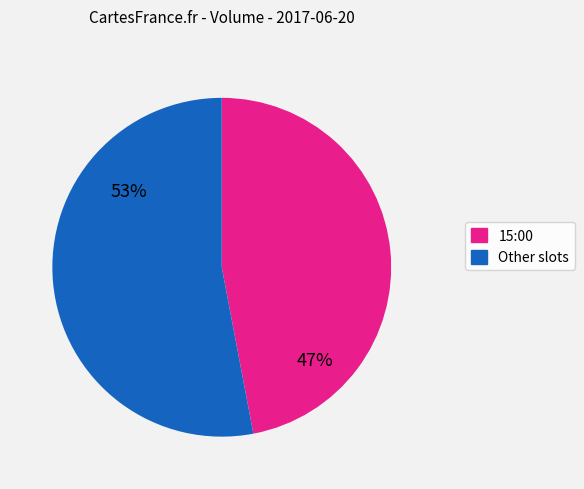

Is there any slice that represents more than half of the pie?

Yes